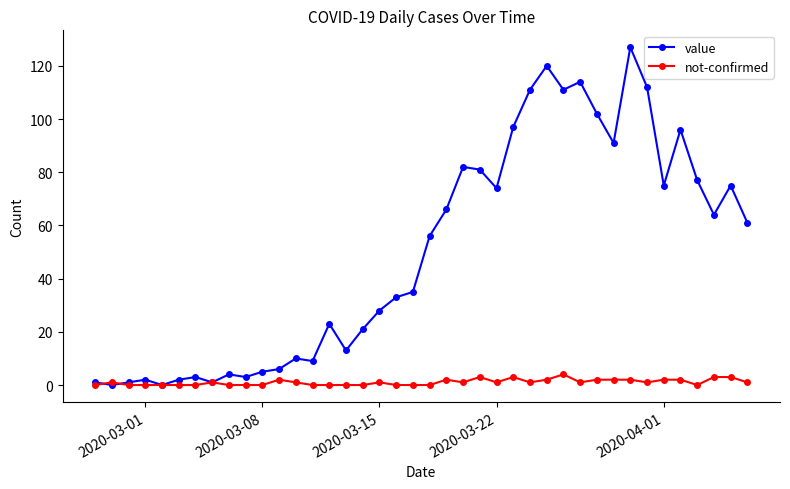

At how many categories does at least one series exceed 71?

16